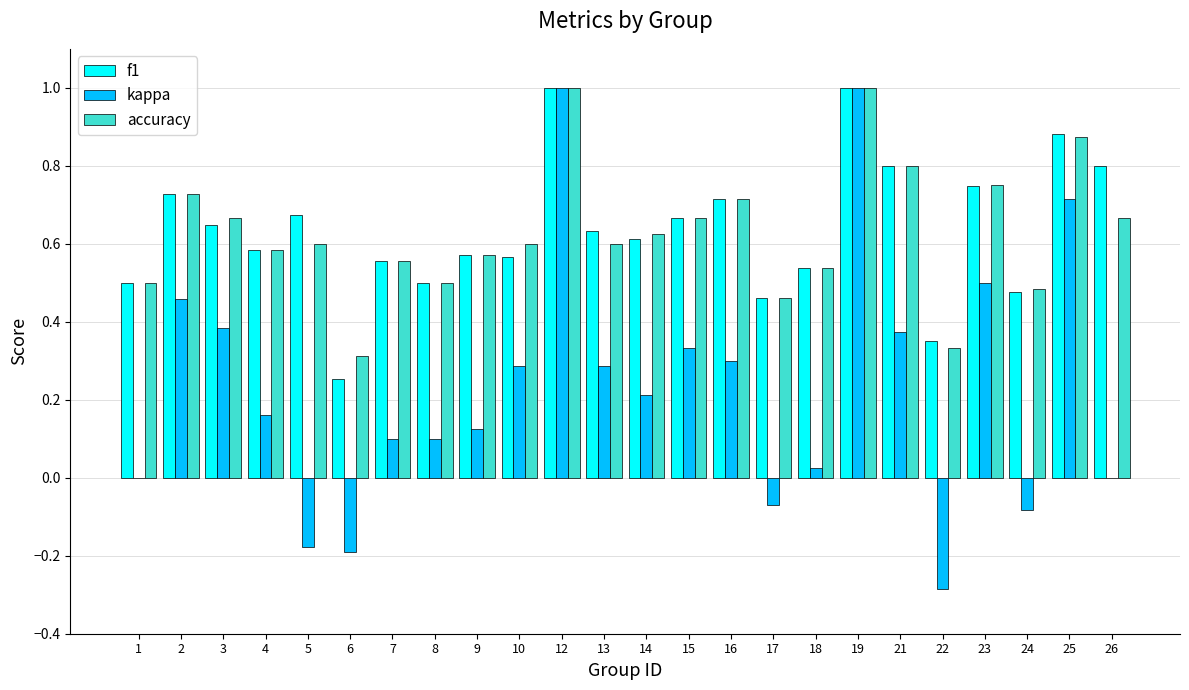

The accuracy series shows 0.6 at 10. True or false?

True